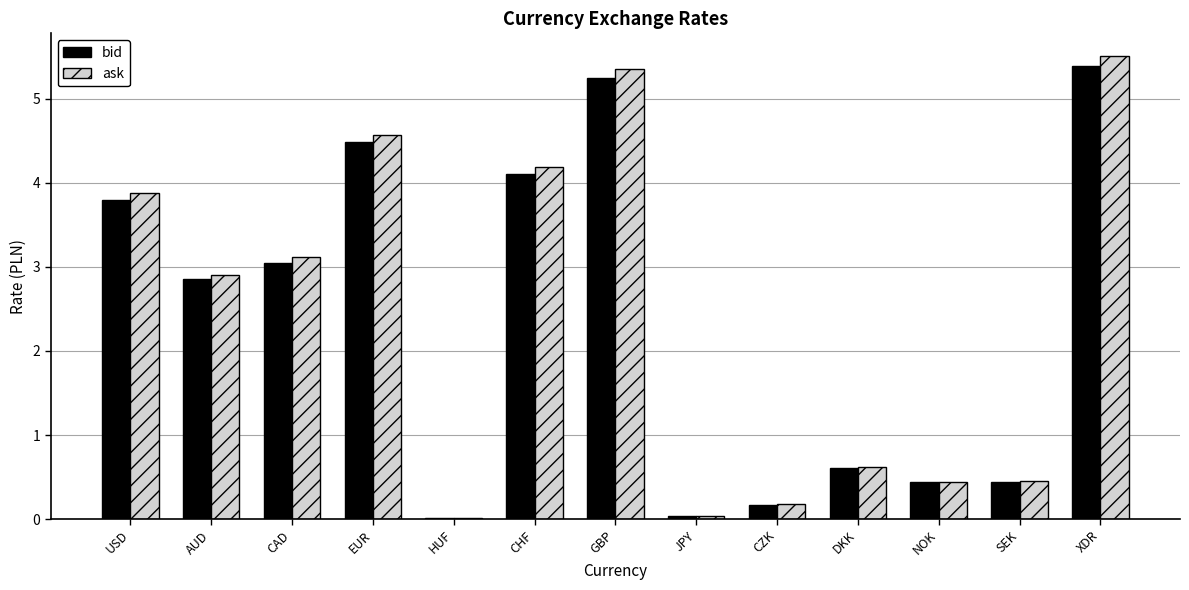

What is the maximum value for bid?

5.4